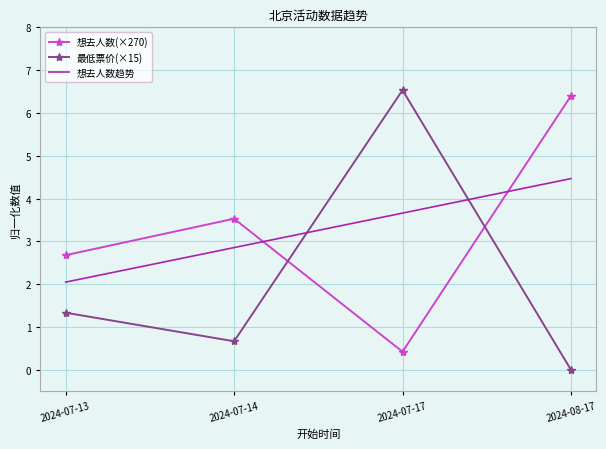

At which label does the data first exceed 3?

2024-07-14